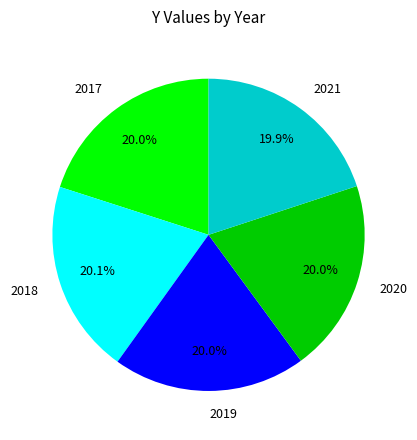

Is it true that 2020 is 30% of the pie?

False